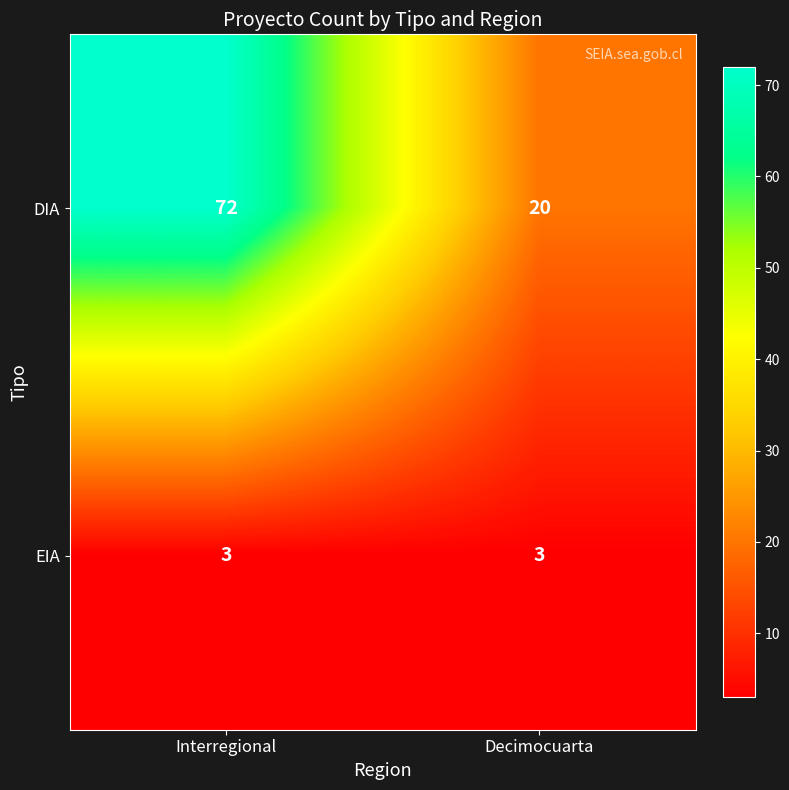

What is the maximum value shown in the chart?

72